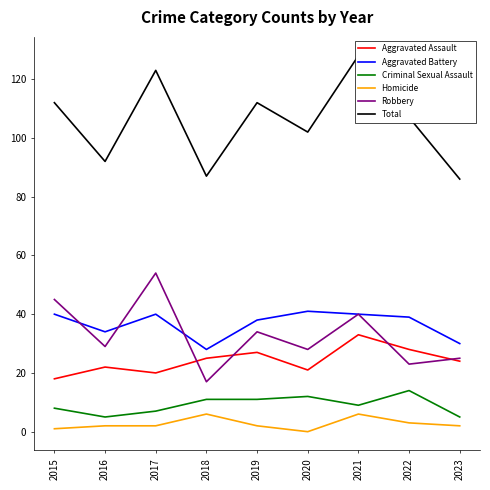

True or false: Aggravated Assault has more than 1 points higher than both neighbors.

True